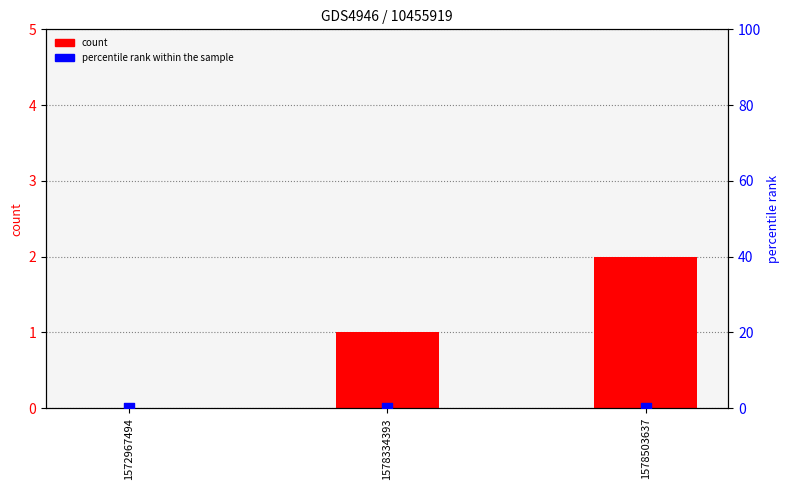

Which series has the largest total across all categories?

count